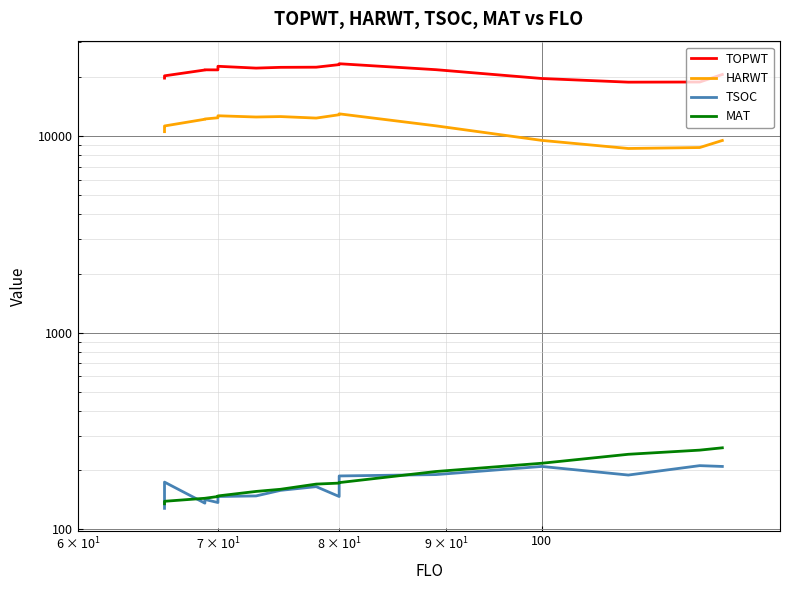

Does the chart display data point markers on the line(s)?

No